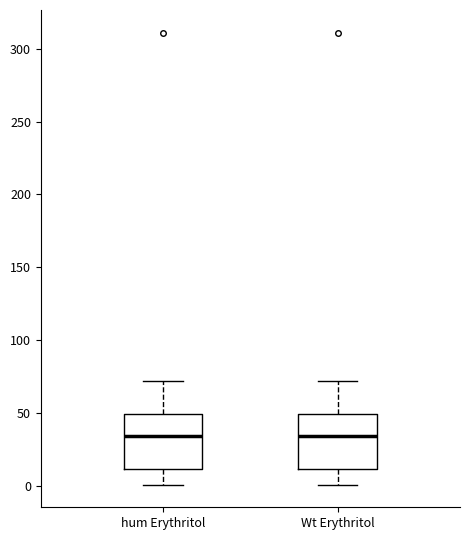

Reading left to right, transcribe this box plot: for each box, give where its median line is, the range the box spans, and where its two whiskers end, as read against the y-axis. The values are not printed on the chart, so give them approximately, as read against the axis.

hum Erythritol: median 35, box 10 to 50, whiskers 0 to 70
Wt Erythritol: median 35, box 10 to 50, whiskers 0 to 70